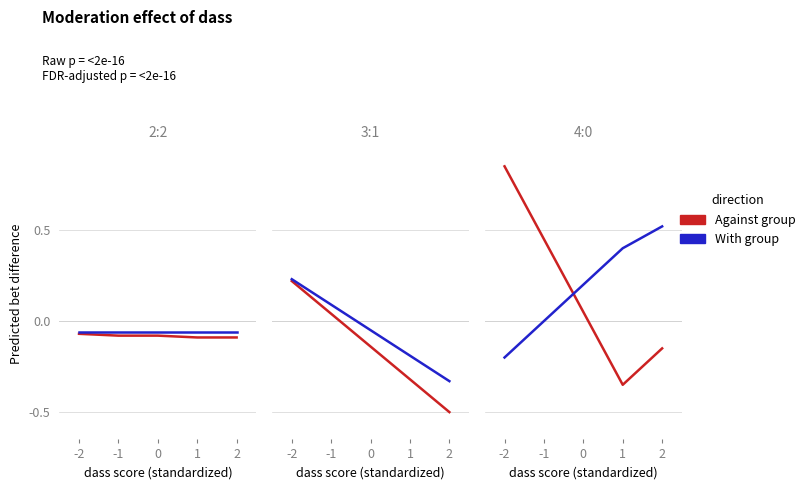

How many data points does each series have?

5